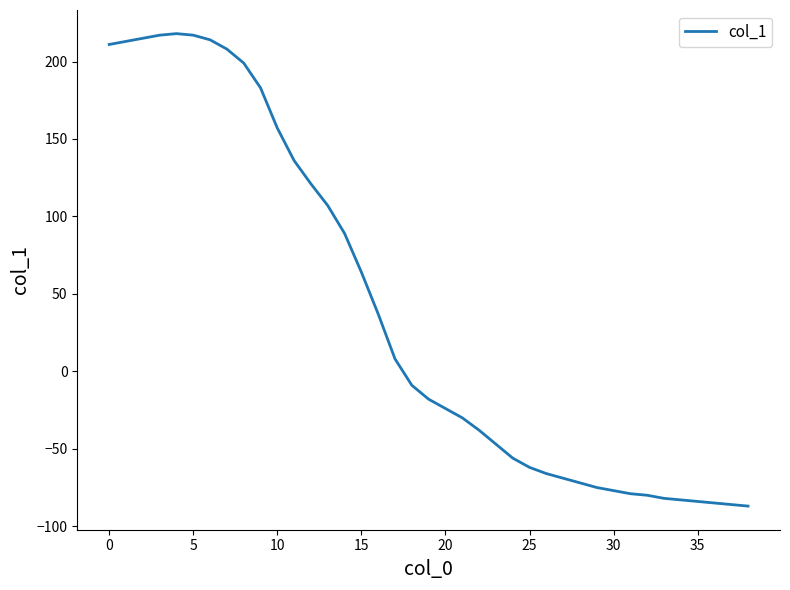

What is the difference between the maximum and minimum values?

305